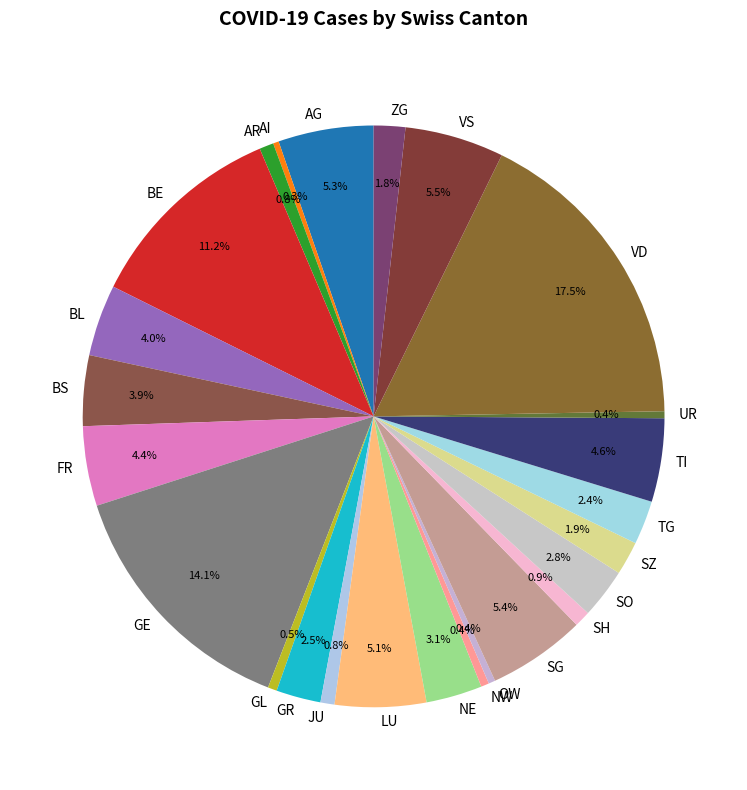

To the nearest percent, what is the combined percentage of VS and GE?

20%